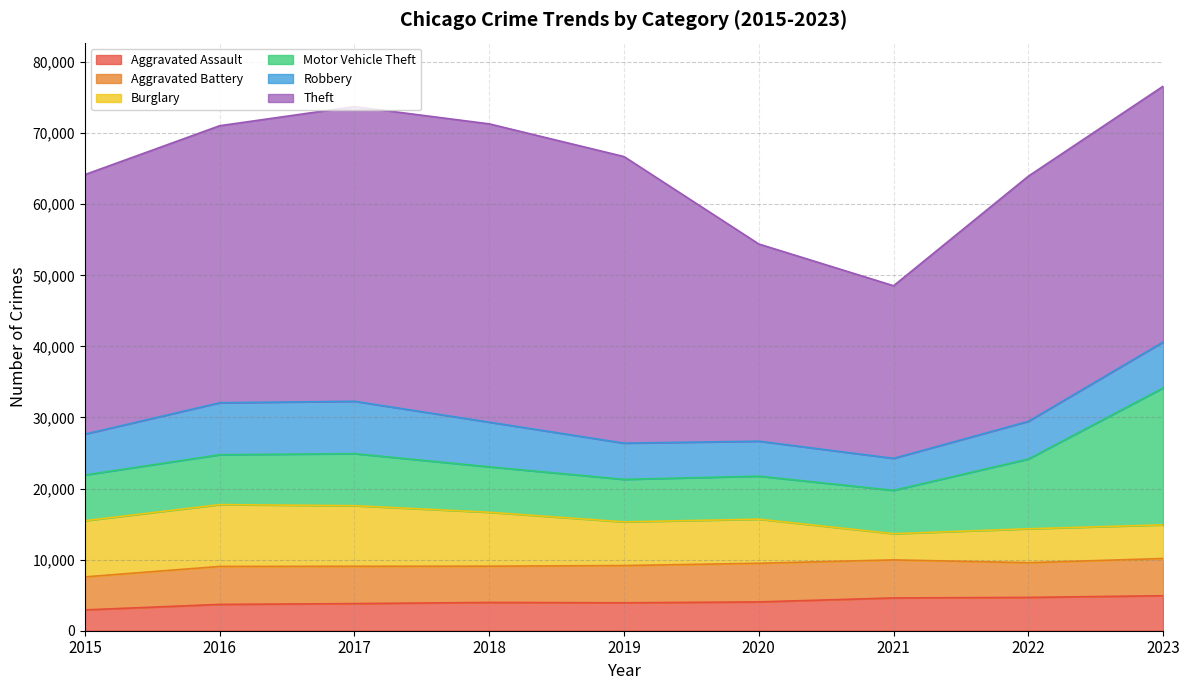

True or false: Aggravated Battery has more than 2 points higher than both neighbors.

False